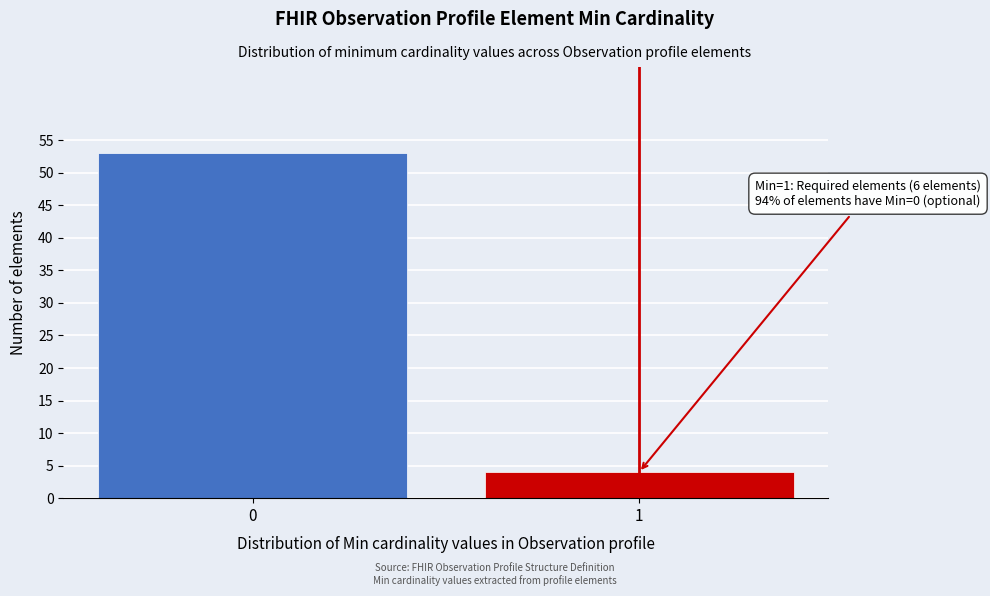

Reading right to left, transcribe all the data shown in this chart.

4	53